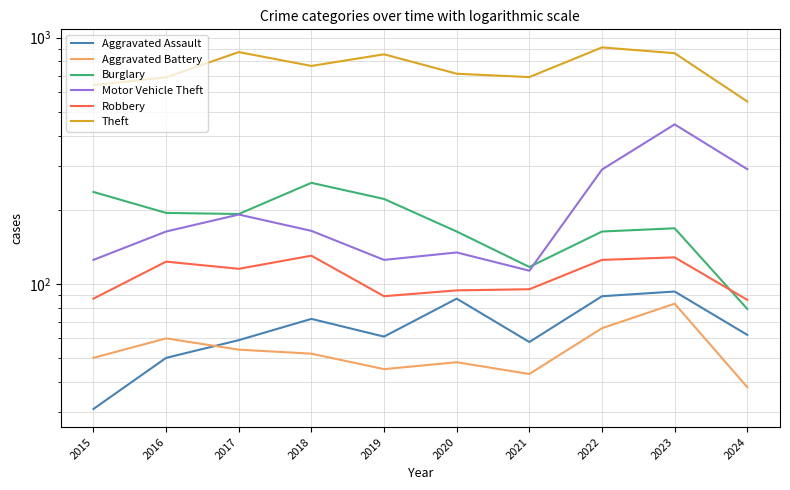

Count the number of data series in this chart.

6